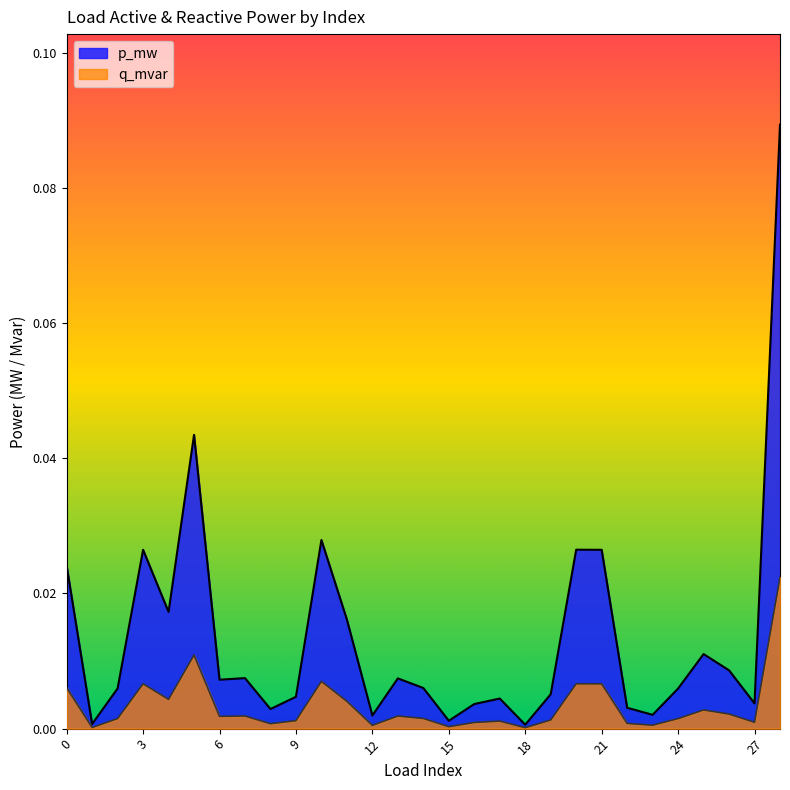

True or false: q_mvar and p_mw intersect in this chart.

False